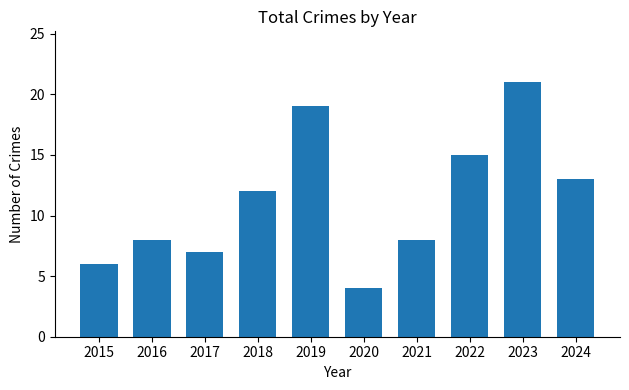

At which category does the chart reach its minimum across all series?

2020